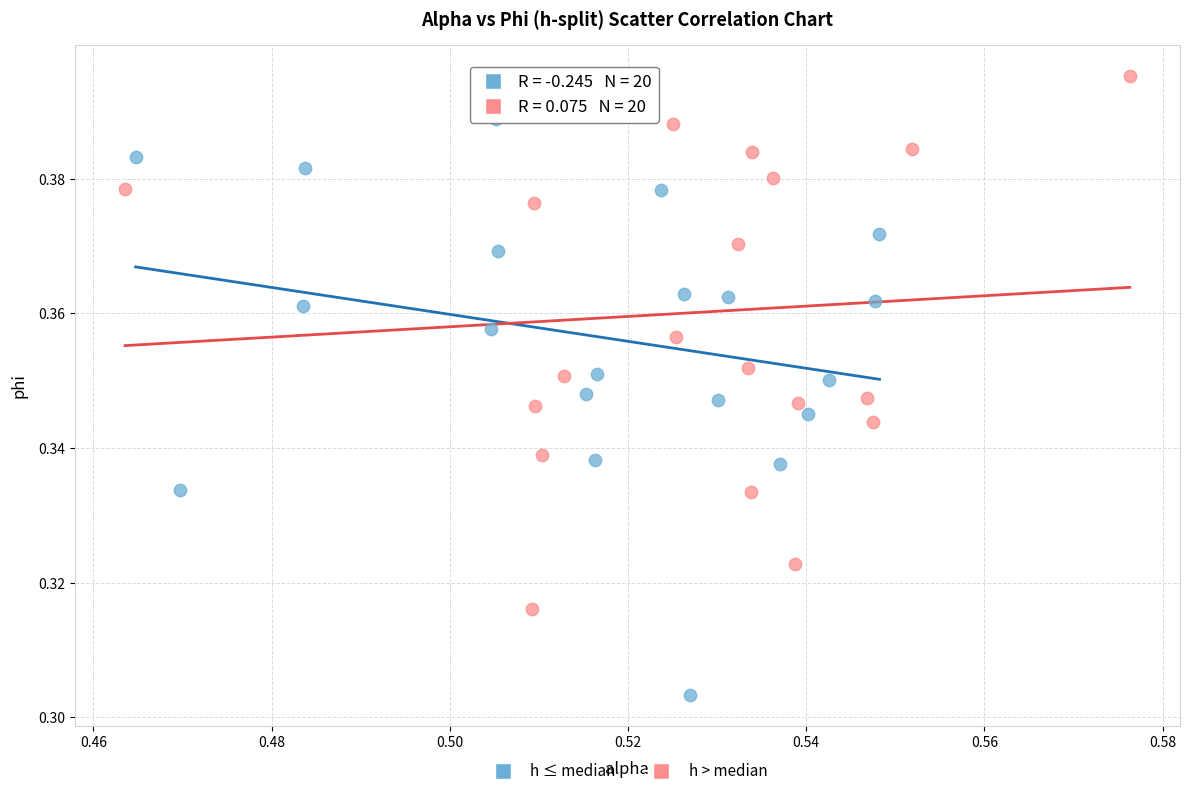

Which series reaches the maximum Y coordinate?

h > median